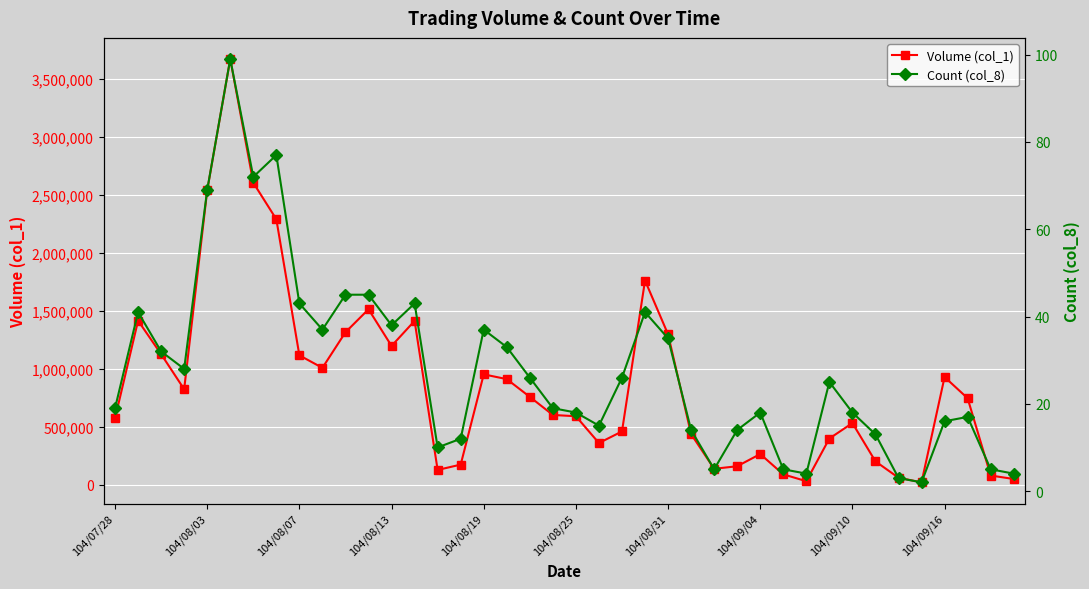

The value of Volume (col_1) at 104/08/25 is 376362. True or false?

False